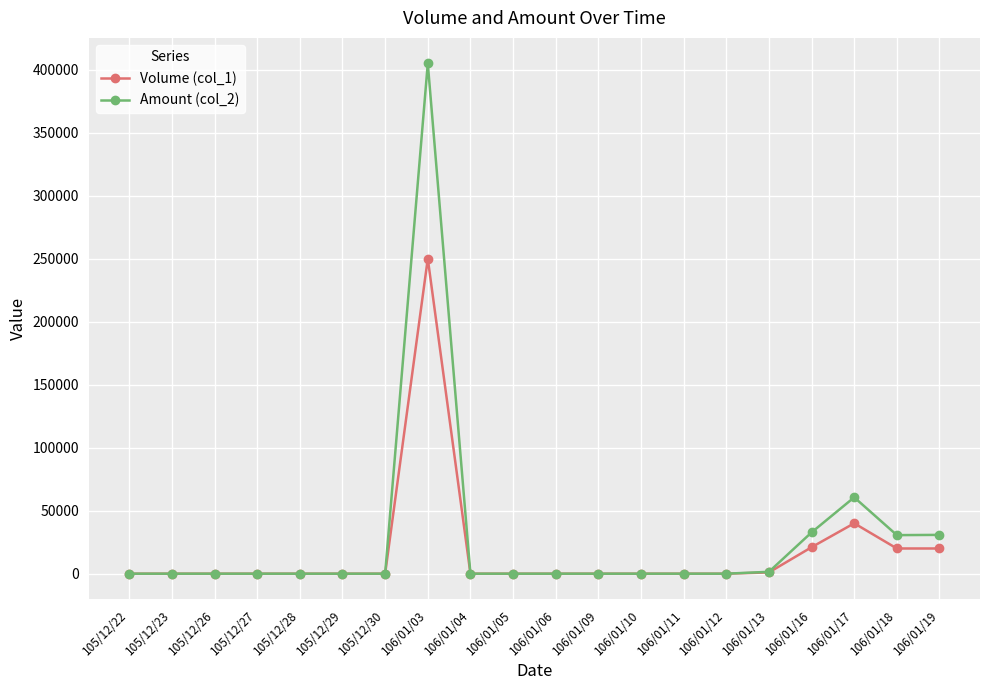

True or false: Amount (col_2) has more than 1 points higher than both neighbors.

True